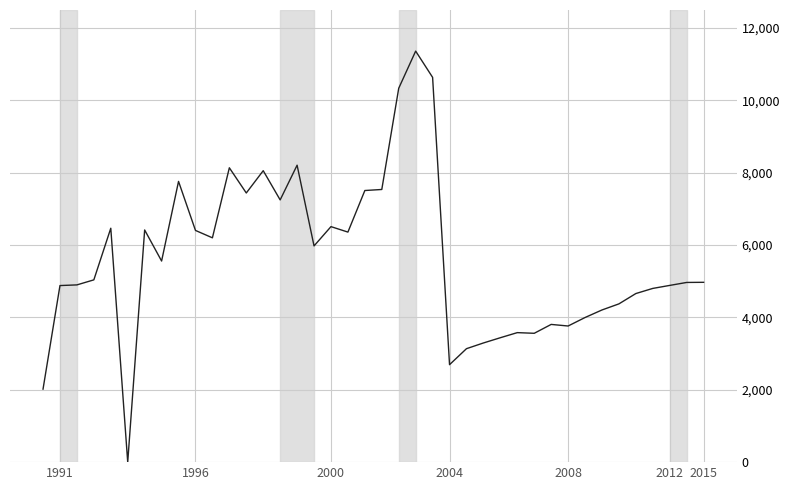

What is the maximum value shown in the chart?

11357.2